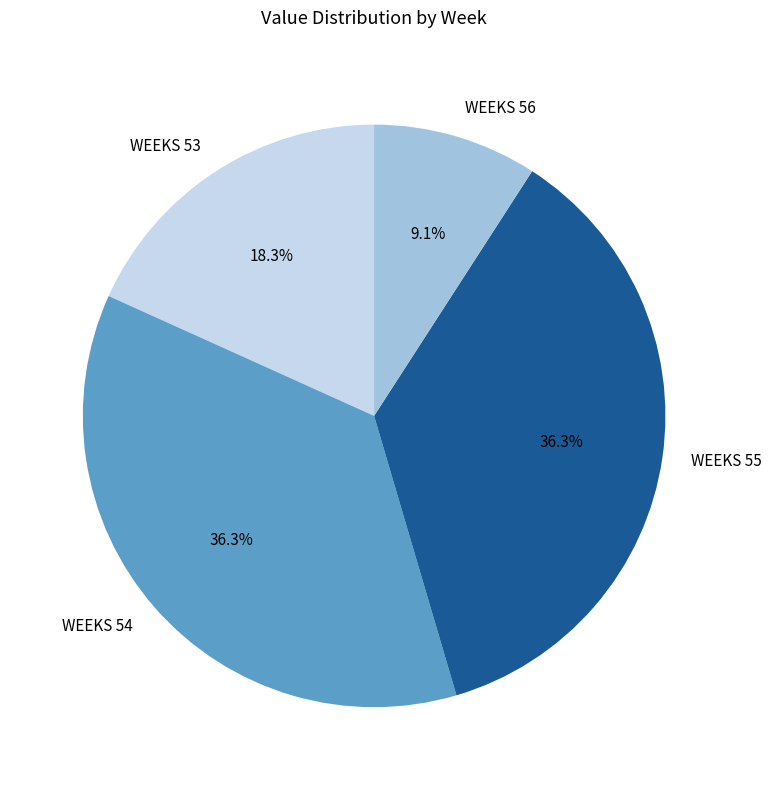

Count the number of slices in the pie.

4